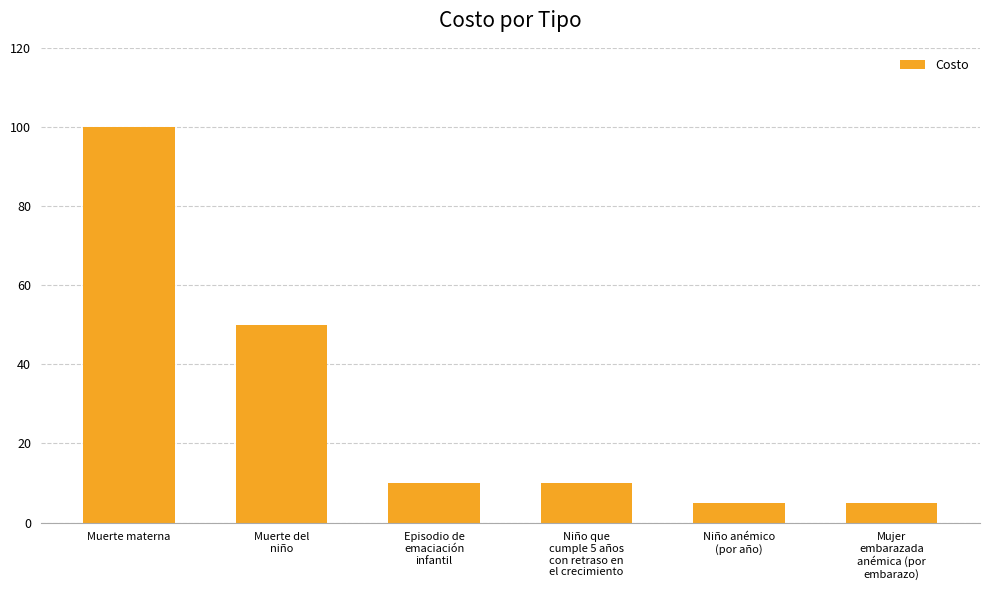

Reading left to right, list all the values displayed in this chart.

Muerte materna=100	Muerte del
niño=50	Episodio de
emaciación
infantil=10	Niño que
cumple 5 años
con retraso en
el crecimiento=10	Niño anémico
(por año)=5	Mujer
embarazada
anémica (por
embarazo)=5